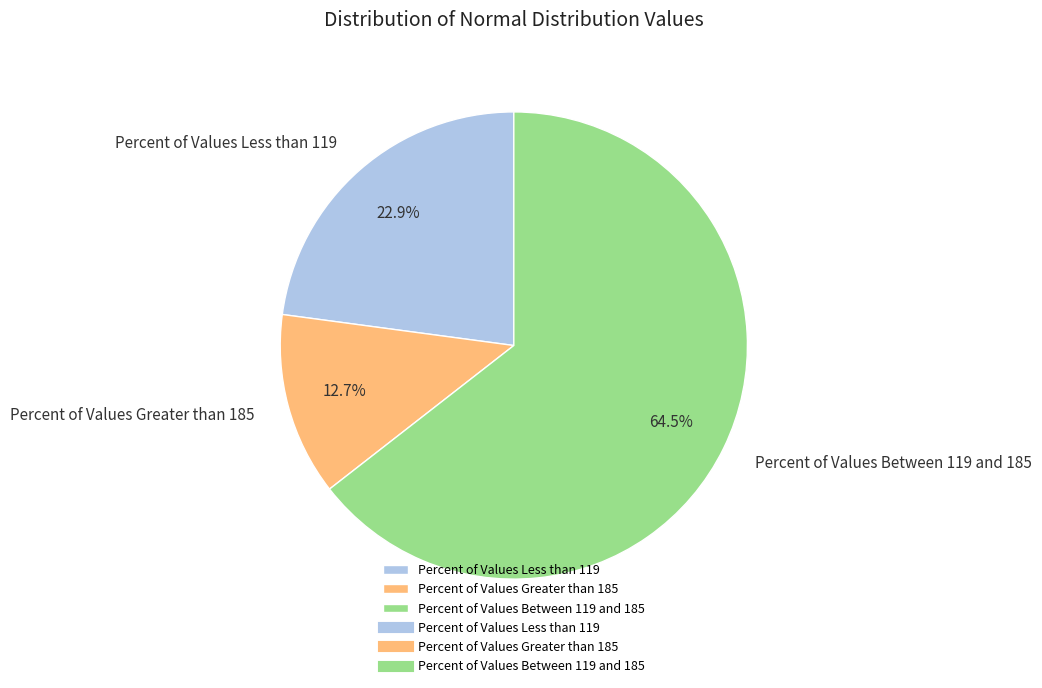

To the nearest percent, what percentage of the pie is Percent of Values Greater than 185?

13%